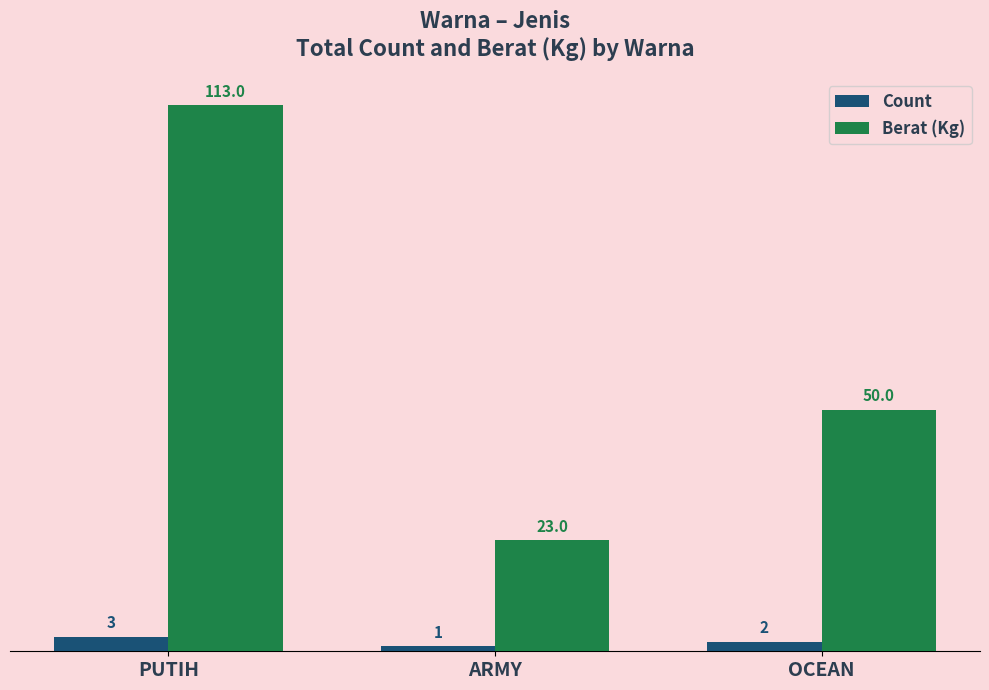

What is the difference between the highest and lowest values at OCEAN?

48